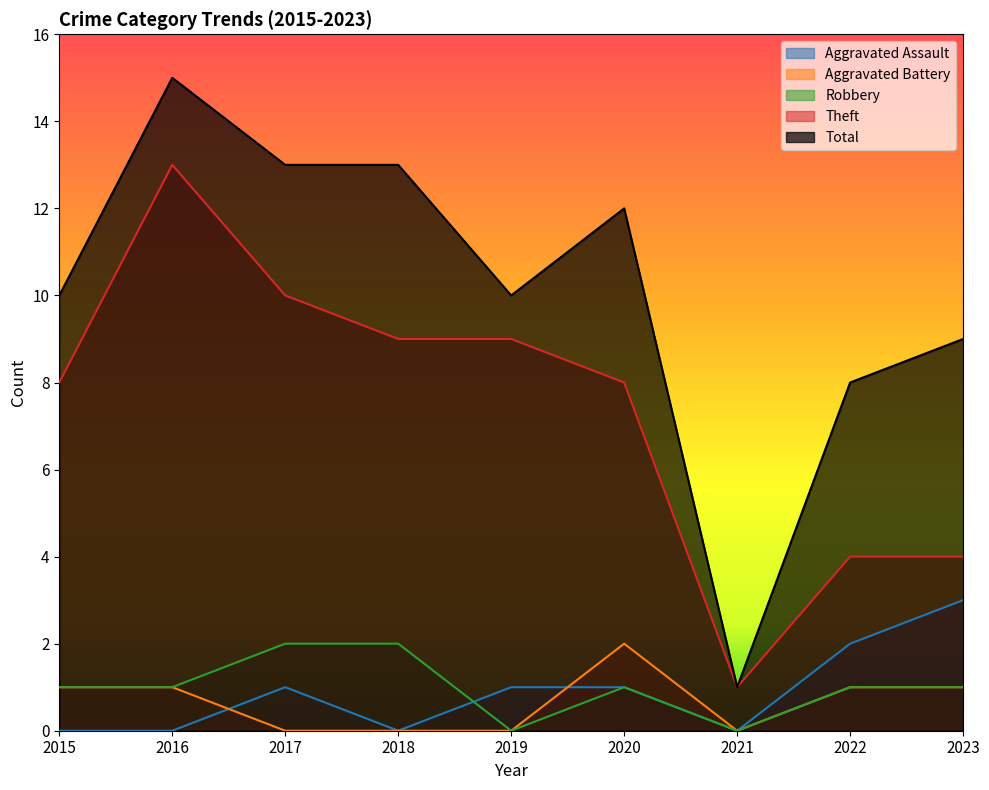

Reading right to left, extract all data points from this chart.

Aggravated Assault: 2023=3	2022=2	2021=0	2020=1	2019=1	2018=0	2017=1	2016=0	2015=0
Aggravated Battery: 2023=1	2022=1	2021=0	2020=2	2019=0	2018=0	2017=0	2016=1	2015=1
Robbery: 2023=1	2022=1	2021=0	2020=1	2019=0	2018=2	2017=2	2016=1	2015=1
Theft: 2023=4	2022=4	2021=1	2020=8	2019=9	2018=9	2017=10	2016=13	2015=8
Total: 2023=9	2022=8	2021=1	2020=12	2019=10	2018=13	2017=13	2016=15	2015=10